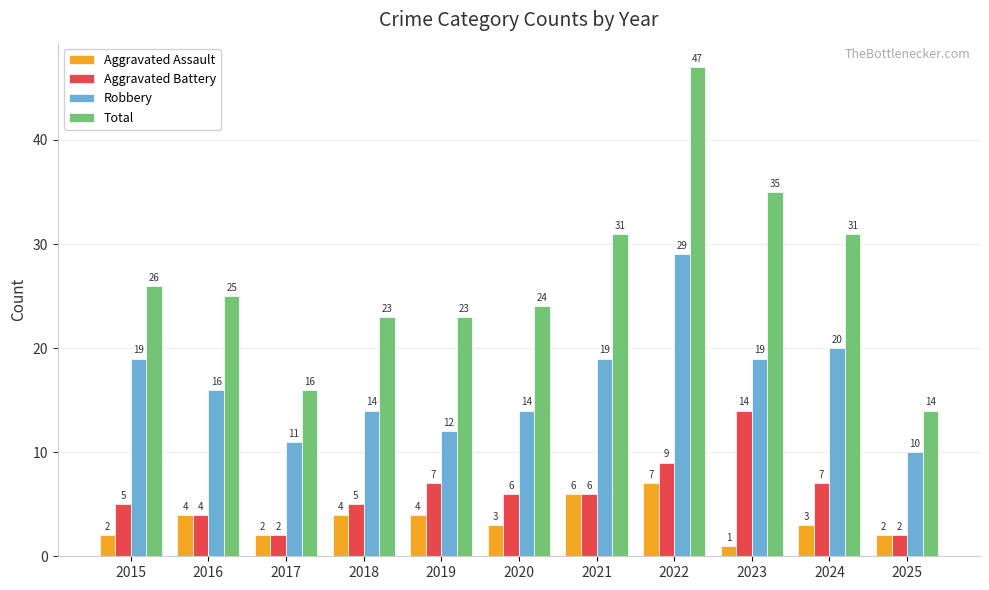

Are the bars horizontal?

No